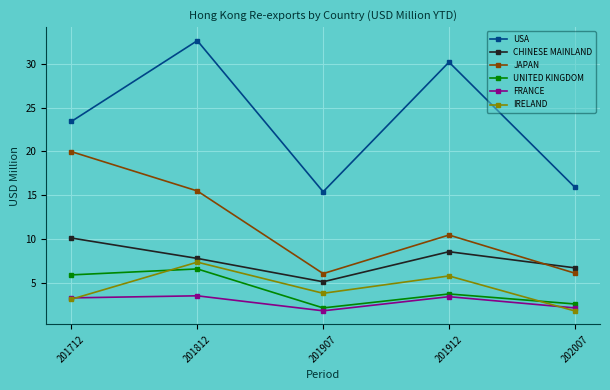

Read the UNITED KINGDOM value at 201712.

5.9